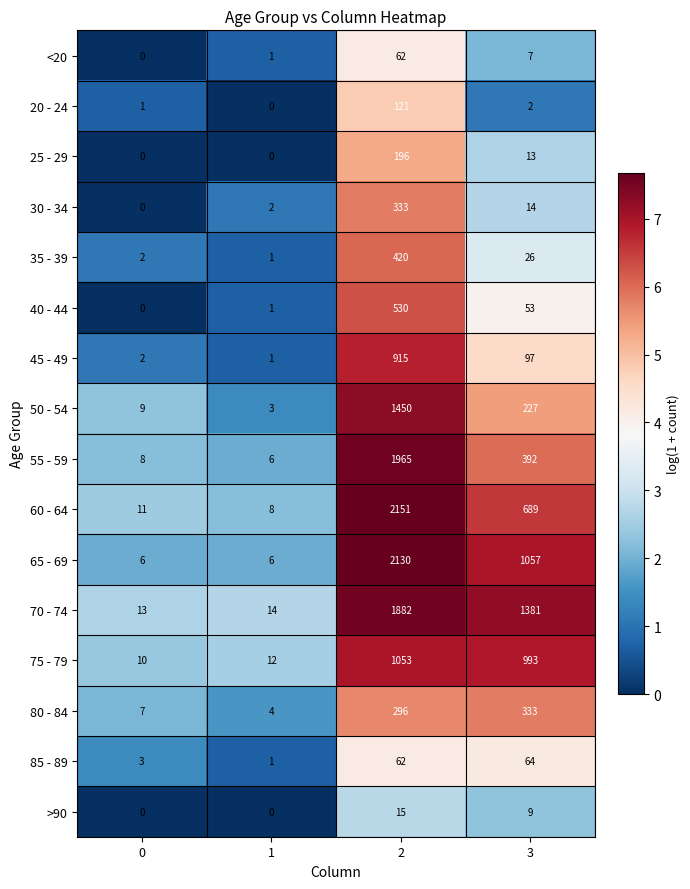

Read the 85 - 89 value at 2.

62